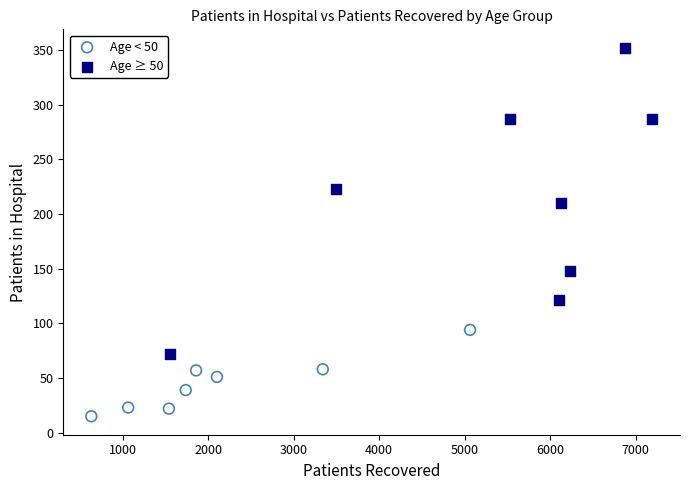

Which series reaches the maximum Y coordinate?

Age ≥ 50